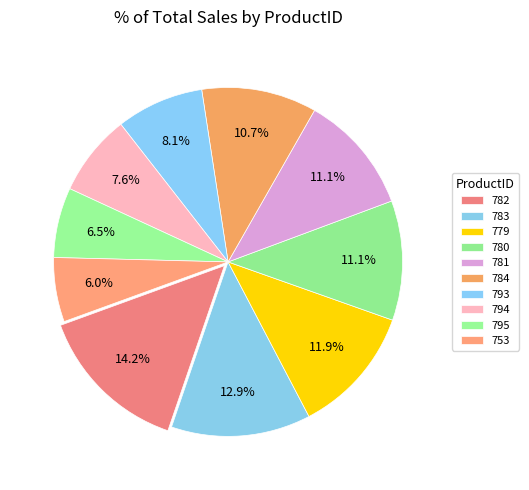

Rank the categories by value from highest to lowest.

782, 783, 779, 780, 781, 784, 793, 794, 795, 753